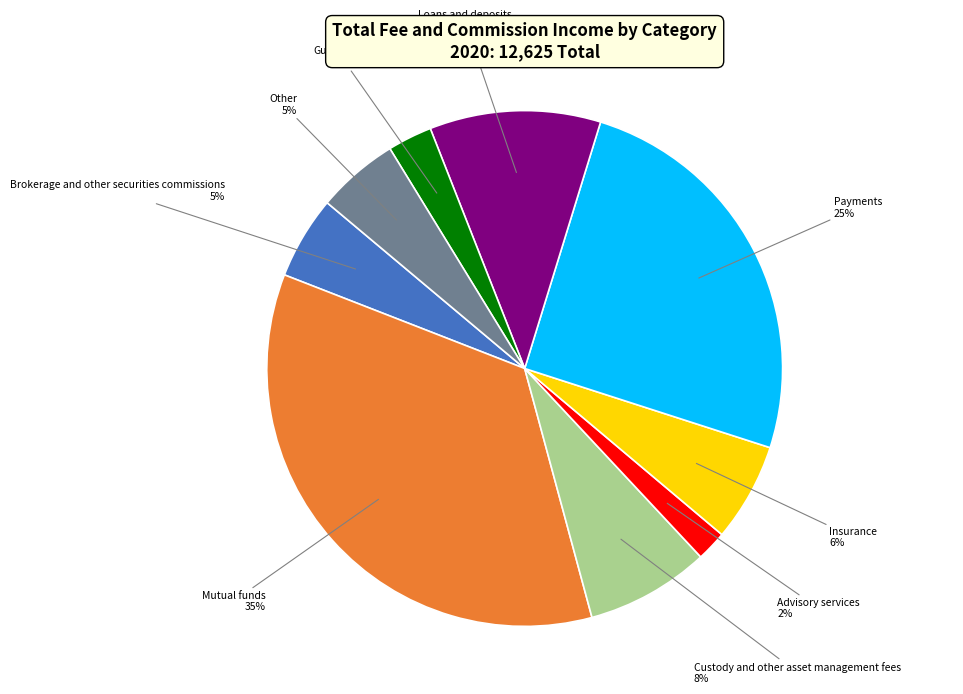

Is there any slice that represents more than half of the pie?

No